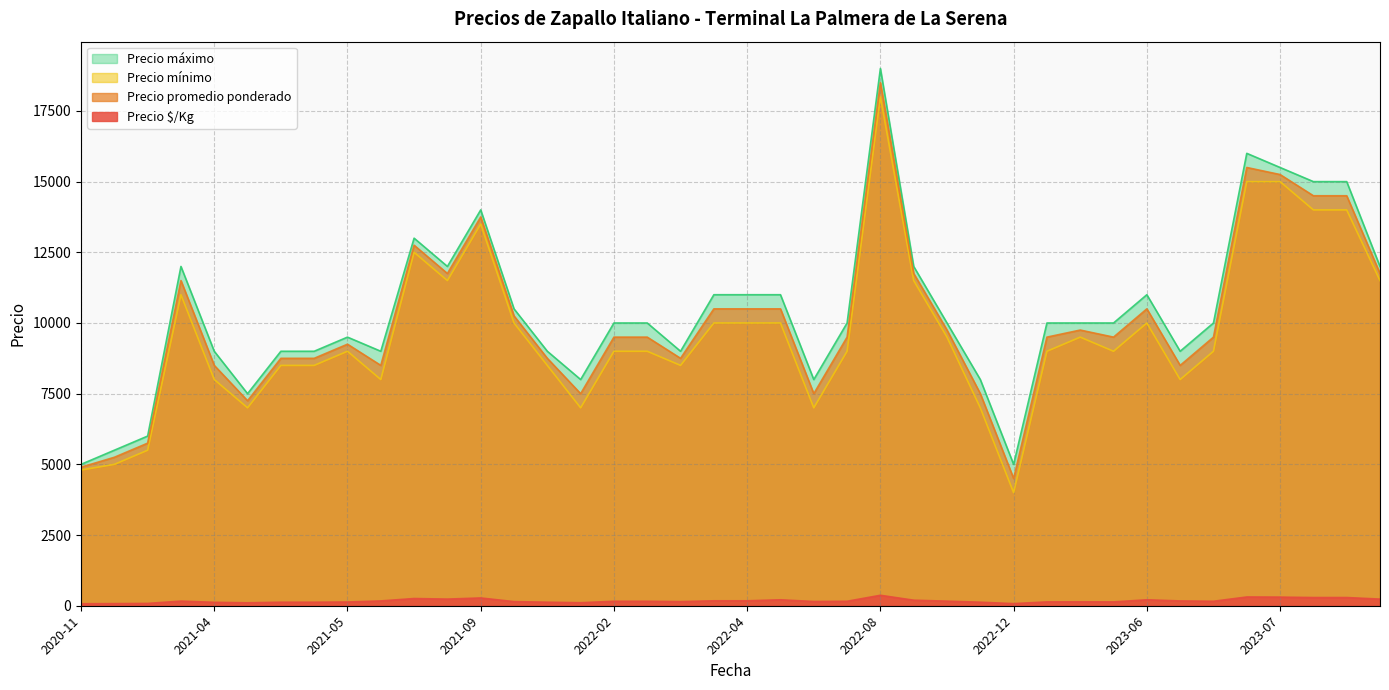

True or false: Precio mínimo and Precio $/Kg cross at least once.

False